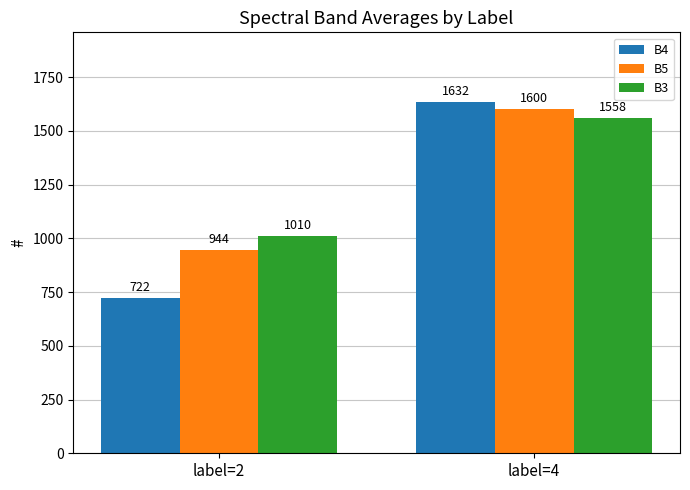

Is the value of B4 at label=4 greater than the value of B3 at label=4?

Yes